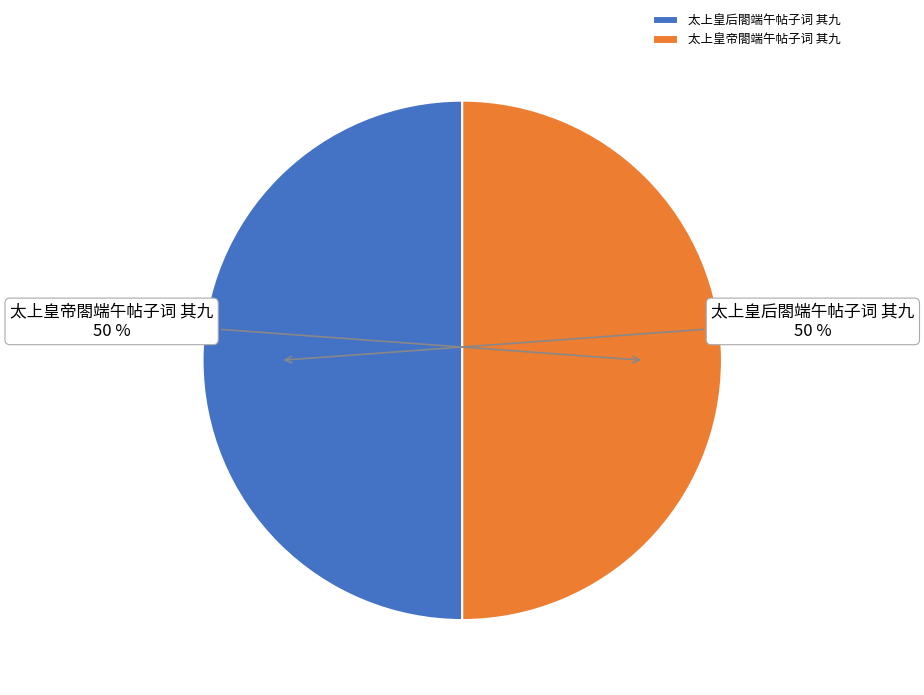

True or false: 太上皇后閤端午帖子词 其九 accounts for 50% of the total.

True